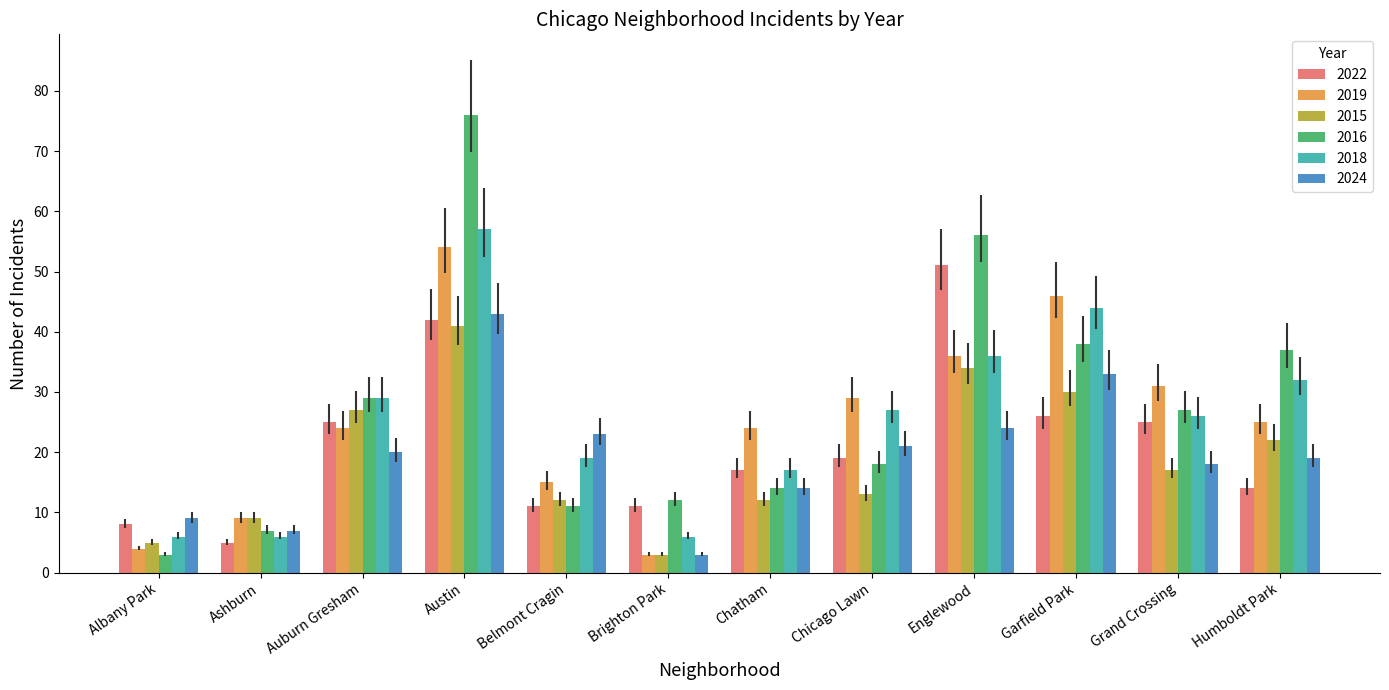

What is the label of the 12th bar from the right?

Albany Park